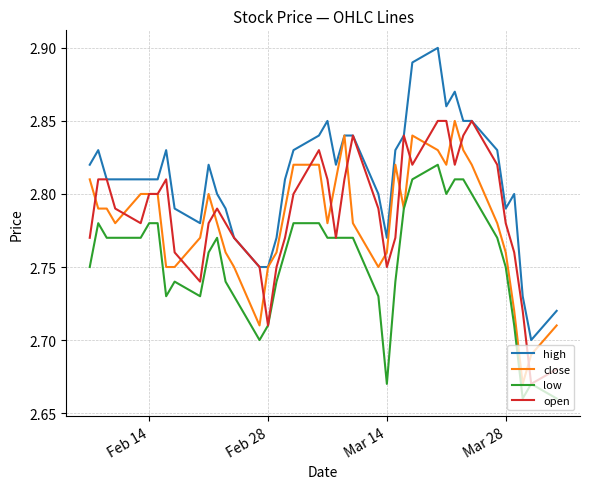

What is the difference between the maximum and minimum values in the high series?

0.2